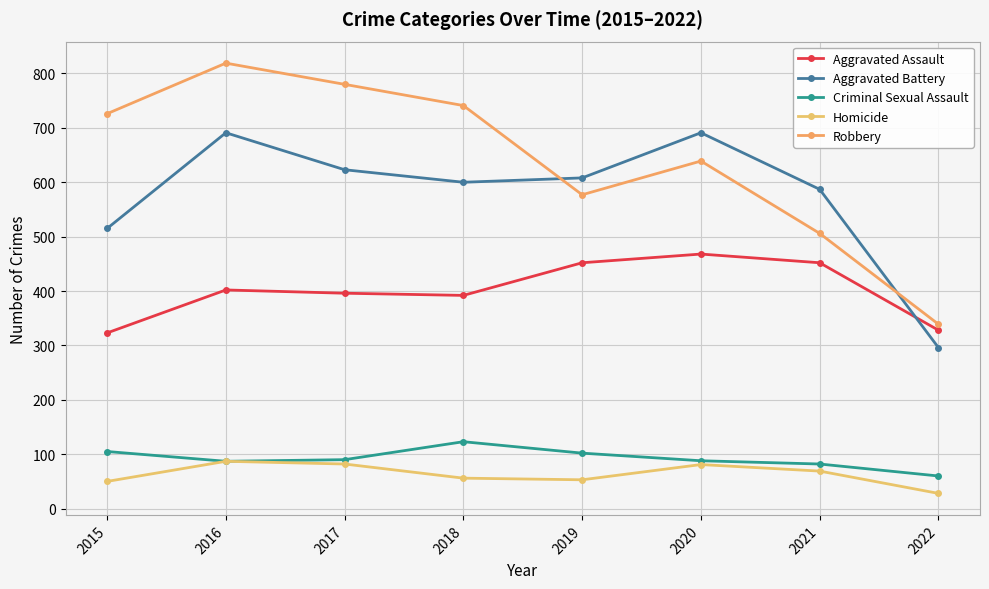

Which series has the largest range (max minus min)?

Robbery